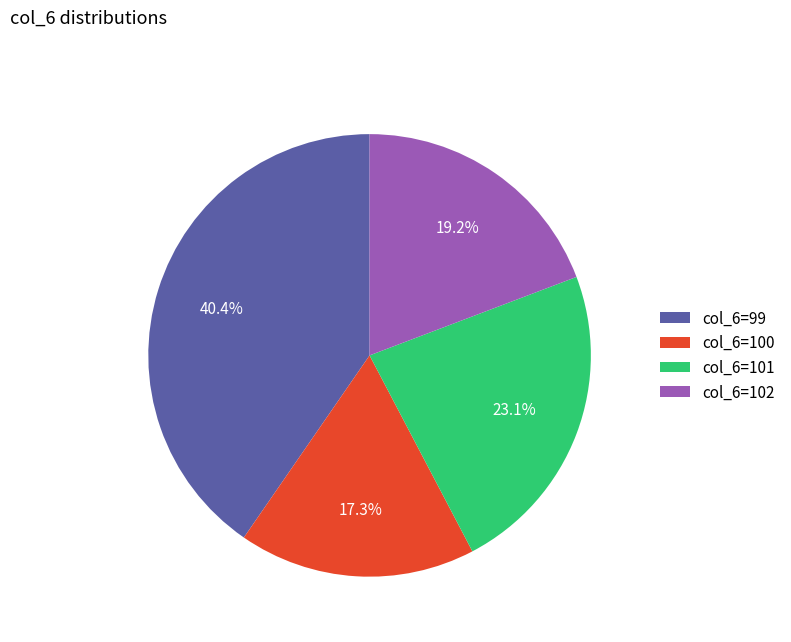

Is there a majority slice in this chart?

No